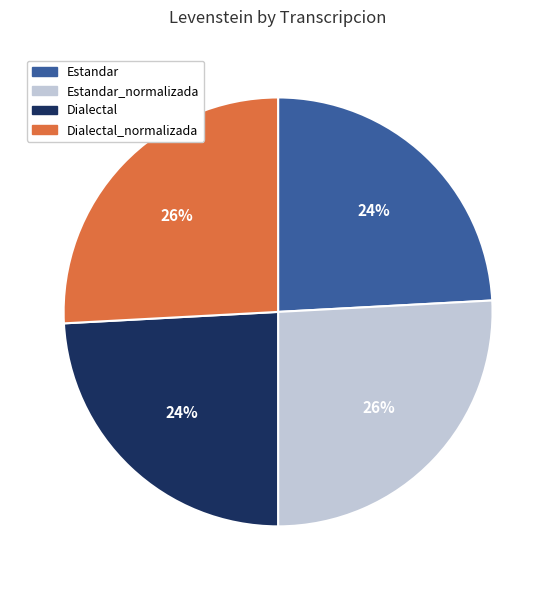

To the nearest percent, what is the average slice percentage?

25%